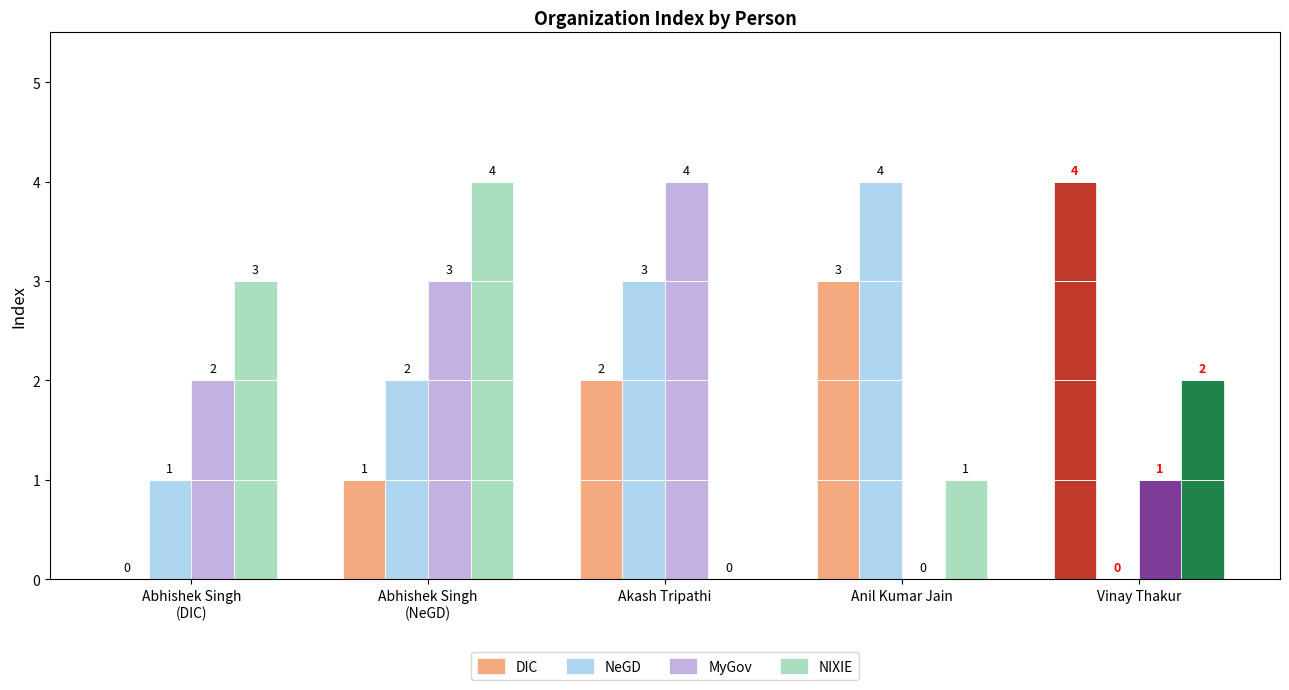

Are the bars horizontal?

No